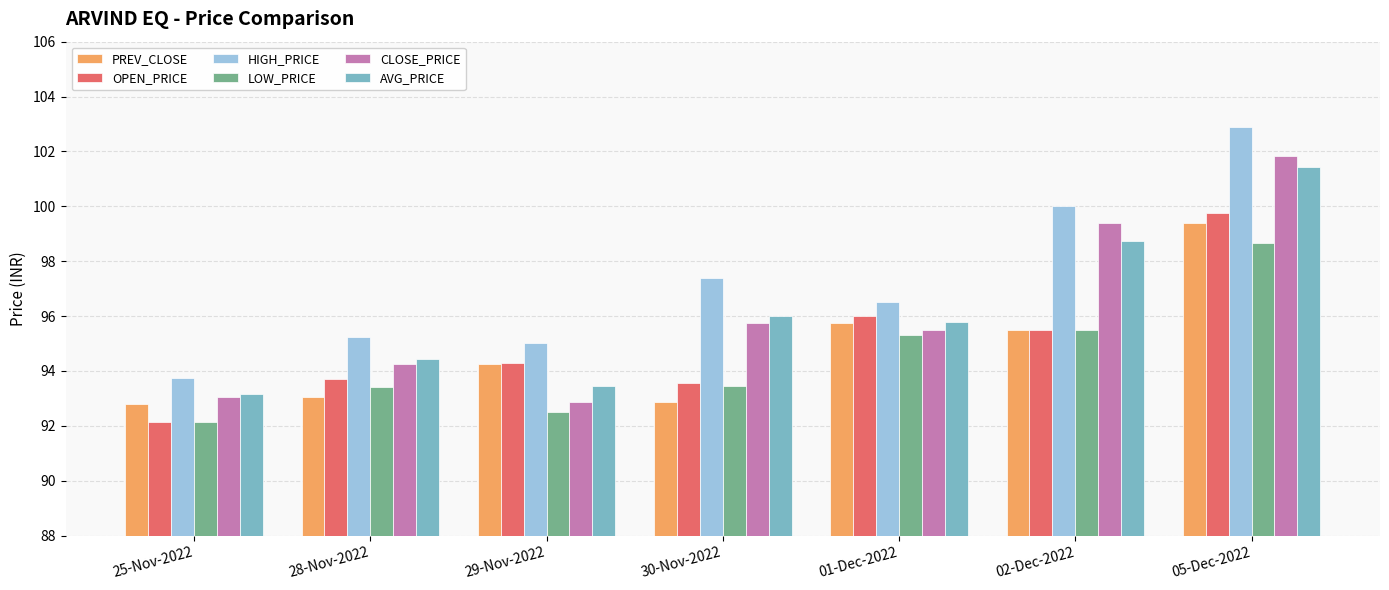

Rank the series by their maximum value, from lowest to highest.

LOW_PRICE, PREV_CLOSE, OPEN_PRICE, AVG_PRICE, CLOSE_PRICE, HIGH_PRICE